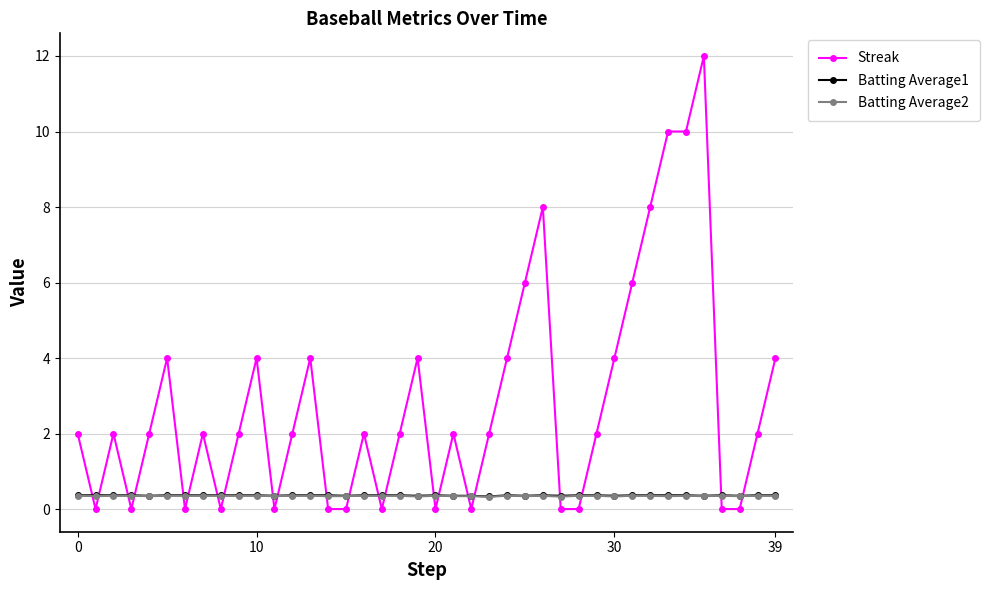

True or false: Batting Average2 has more than 1 interior local peaks.

True